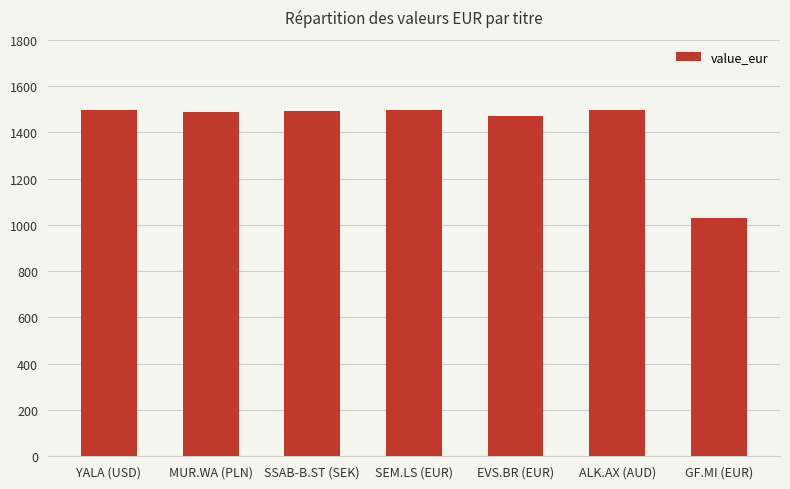

What is the value of the 2nd bar from the left?

1488.5